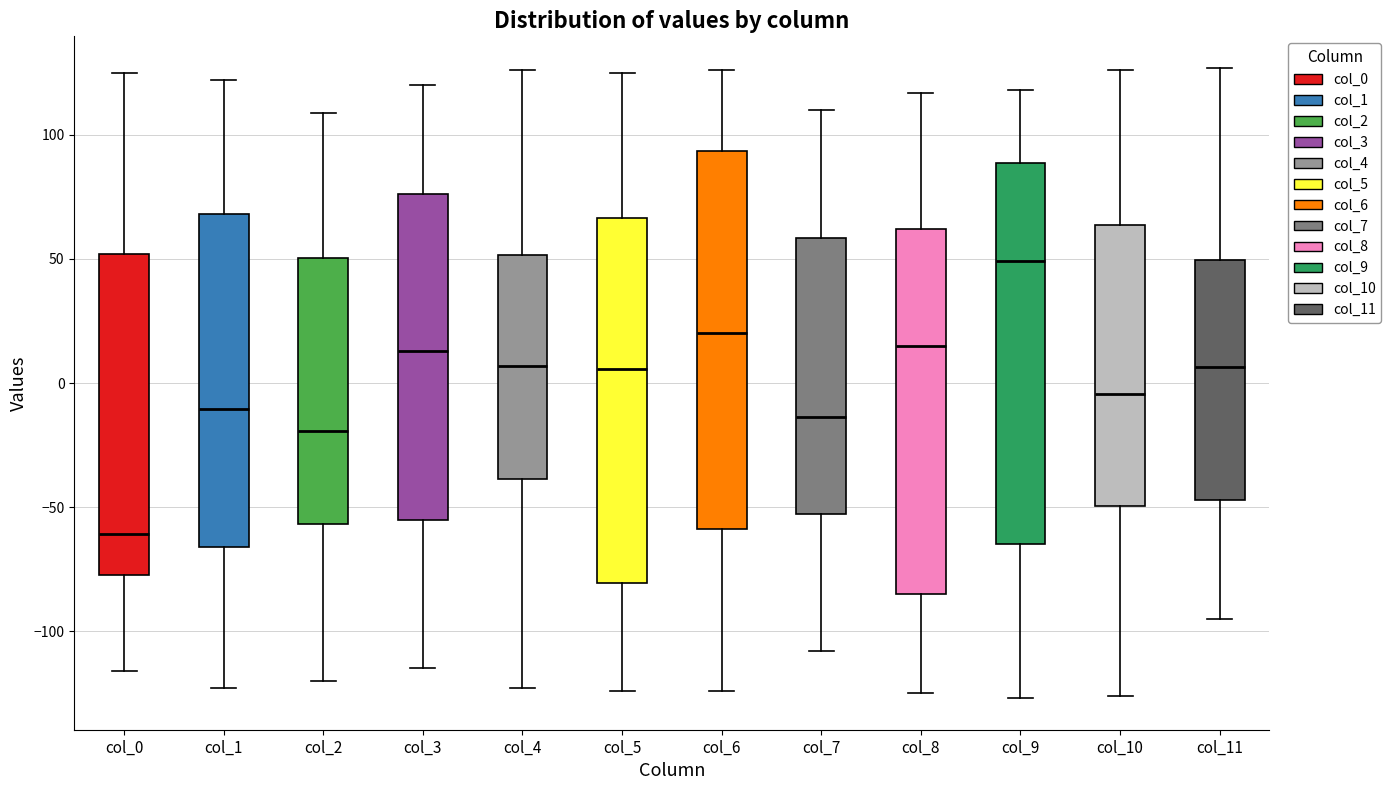

Reading left to right, transcribe this box plot: for each box, give where its median line is, the range the box spans, and where its two whiskers end, as read against the y-axis. The values are not printed on the chart, so give them approximately, as read against the axis.

col_0: median -60, box -75 to 50, whiskers -115 to 125
col_1: median -10, box -65 to 70, whiskers -125 to 120
col_2: median -20, box -55 to 50, whiskers -120 to 110
col_3: median 15, box -55 to 75, whiskers -115 to 120
col_4: median 5, box -40 to 50, whiskers -125 to 125
col_5: median 5, box -80 to 65, whiskers -125 to 125
col_6: median 20, box -60 to 95, whiskers -125 to 125
col_7: median -15, box -55 to 60, whiskers -110 to 110
col_8: median 15, box -85 to 60, whiskers -125 to 115
col_9: median 50, box -65 to 90, whiskers -125 to 120
col_10: median -5, box -50 to 65, whiskers -125 to 125
col_11: median 5, box -45 to 50, whiskers -95 to 125